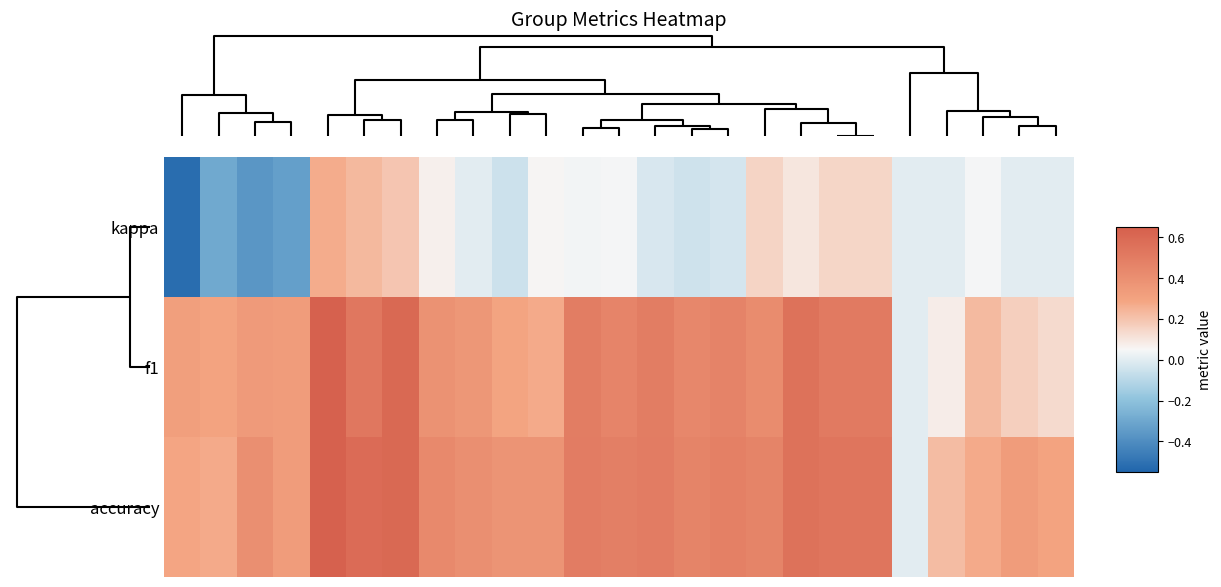

Which series has the largest range (max minus min)?

kappa